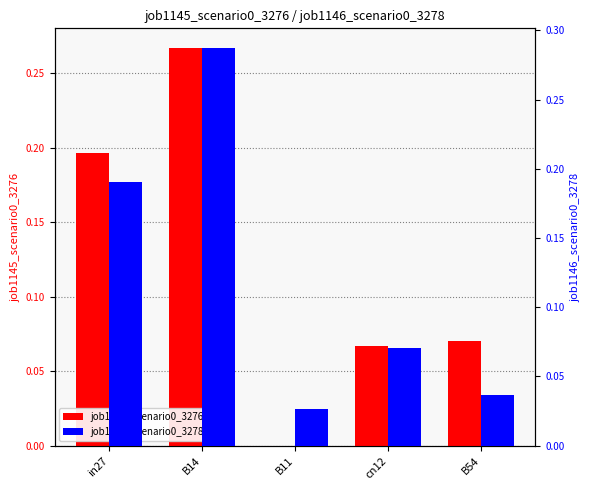

Reading left to right, what are all the values shown in this chart?

job1145_scenario0_3276: in27=0.2	B14=0.3	B11=0.0	cn12=0.1	B54=0.1
job1146_scenario0_3278: in27=0.2	B14=0.3	B11=0.0	cn12=0.1	B54=0.0